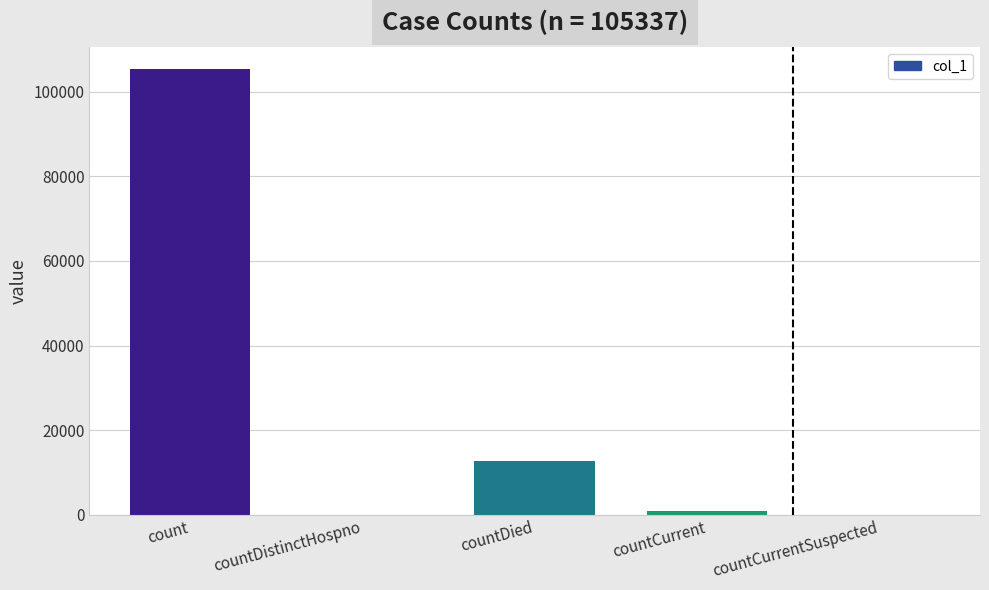

Are the bars horizontal?

No